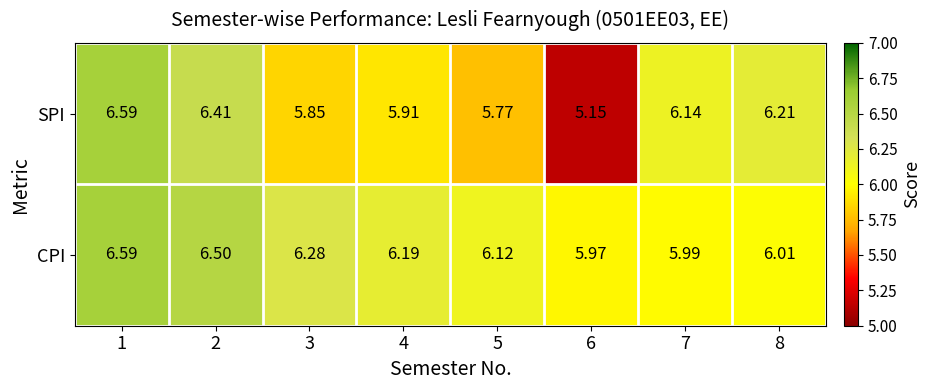

Which series has the largest range (max minus min)?

SPI